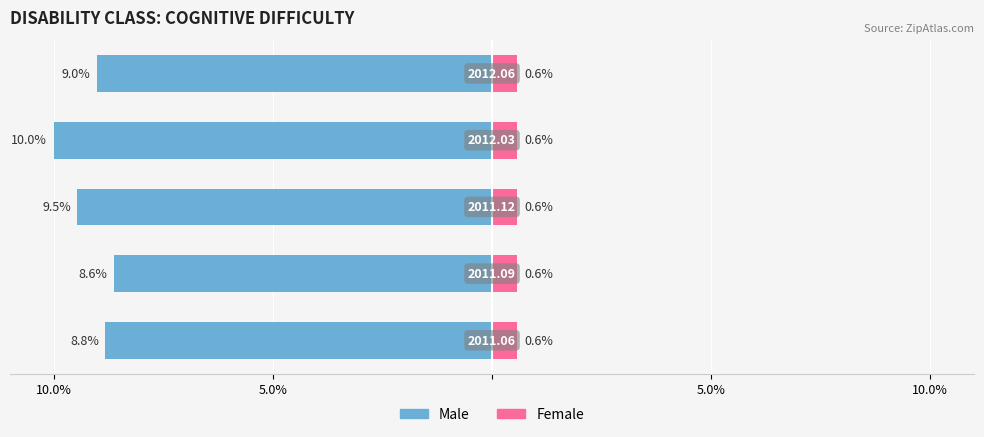

Rank the series at 10.0% from highest to lowest value.

Female, Male